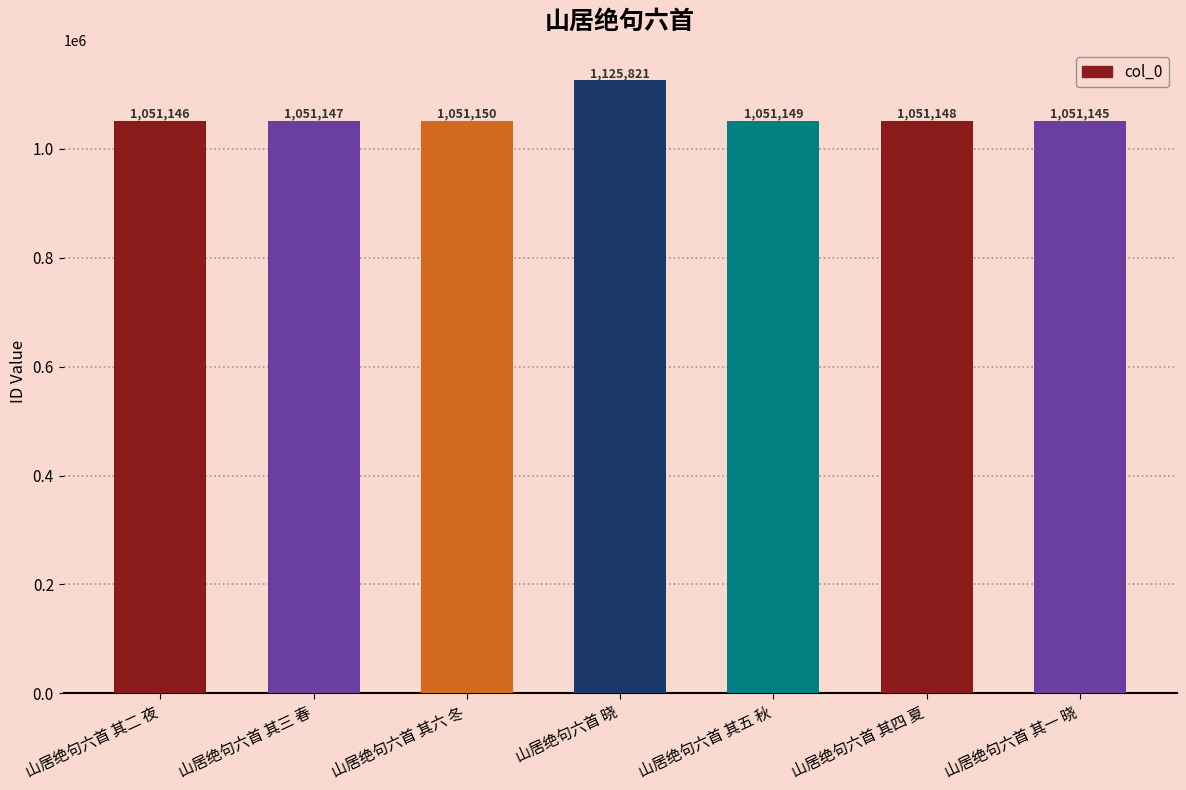

Where does the data first go above 1051148?

山居绝句六首 其六 冬